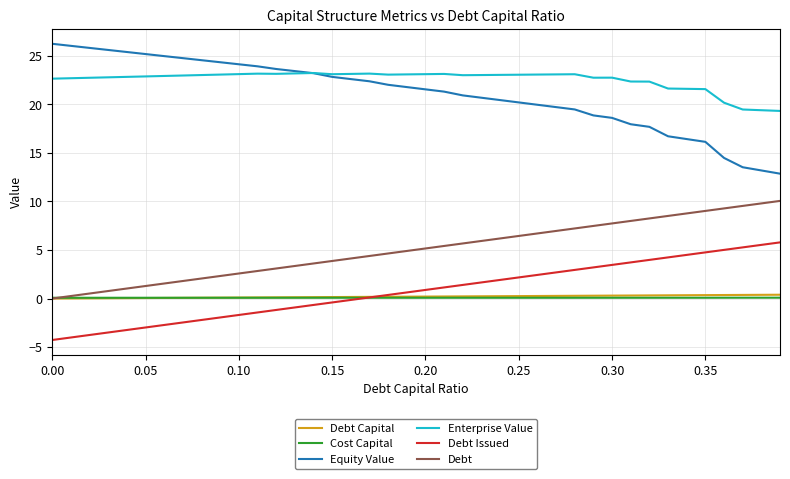

Which series has the largest total across all categories?

Enterprise Value